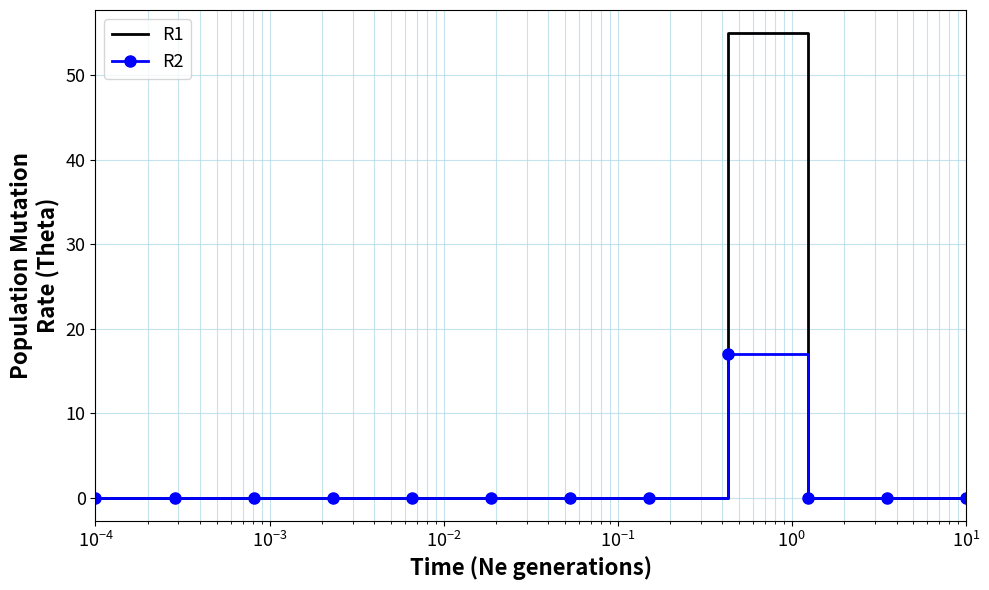

Count the number of categories in the chart.

12